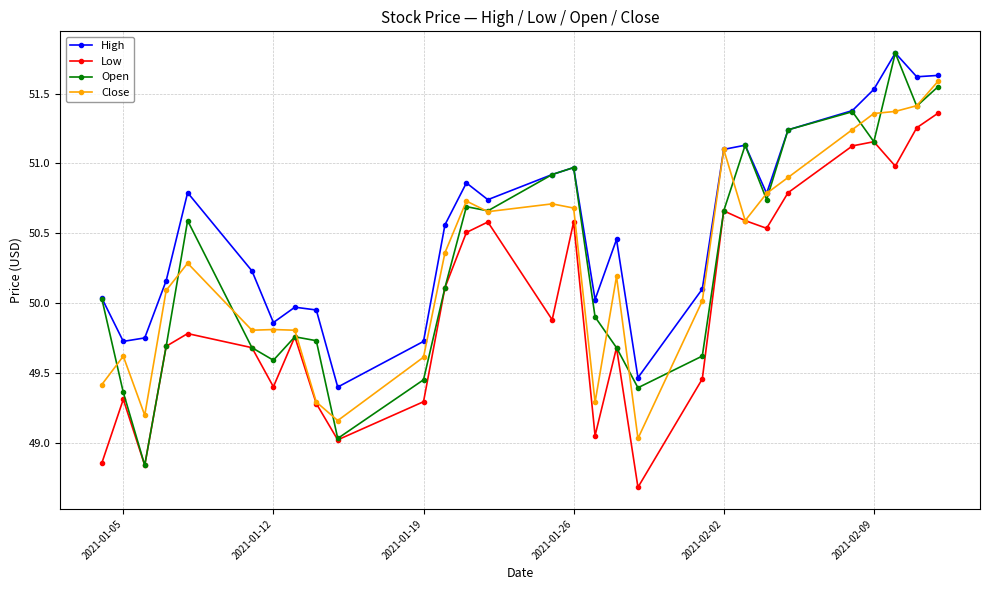

Which series has the largest total across all categories?

High